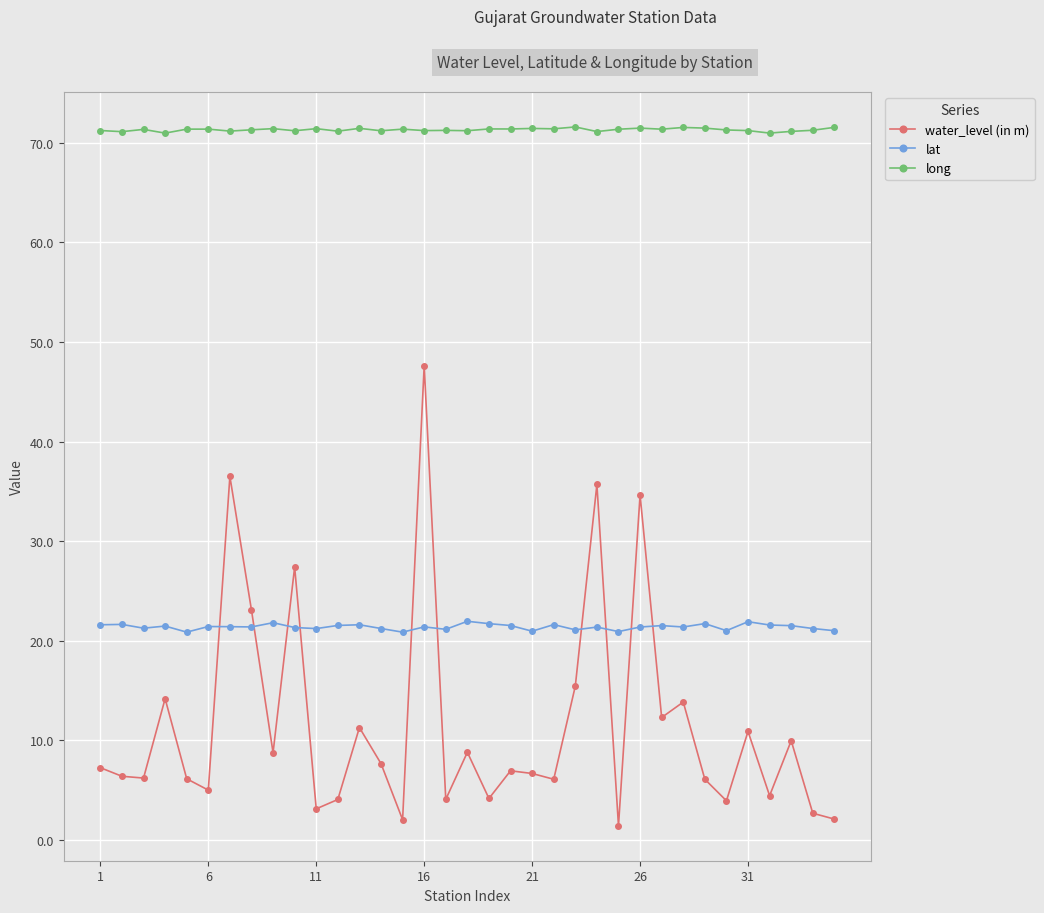

What are all the series names shown in the legend?

water_level (in m), lat, long